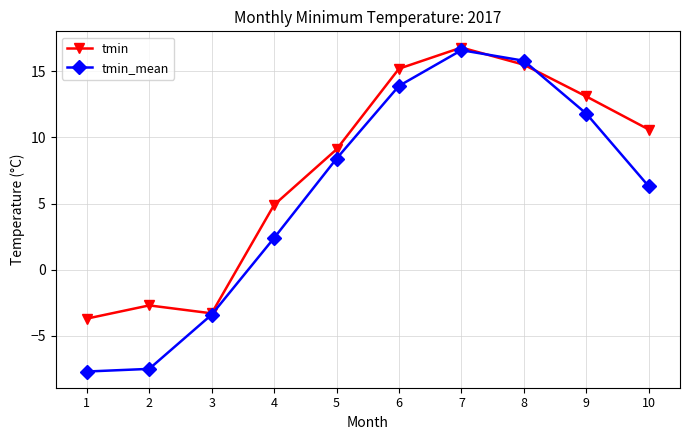

Count the number of categories in the chart.

10